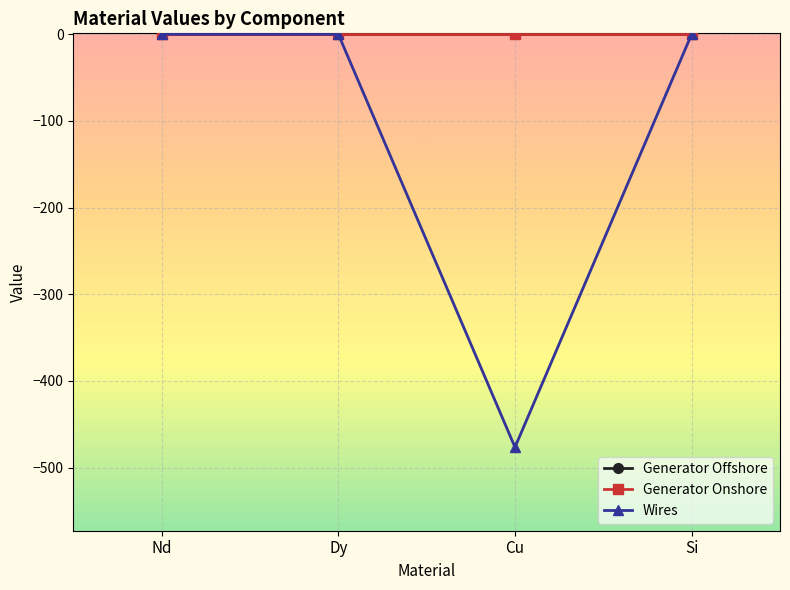

What is the minimum value shown in the chart?

-476.6